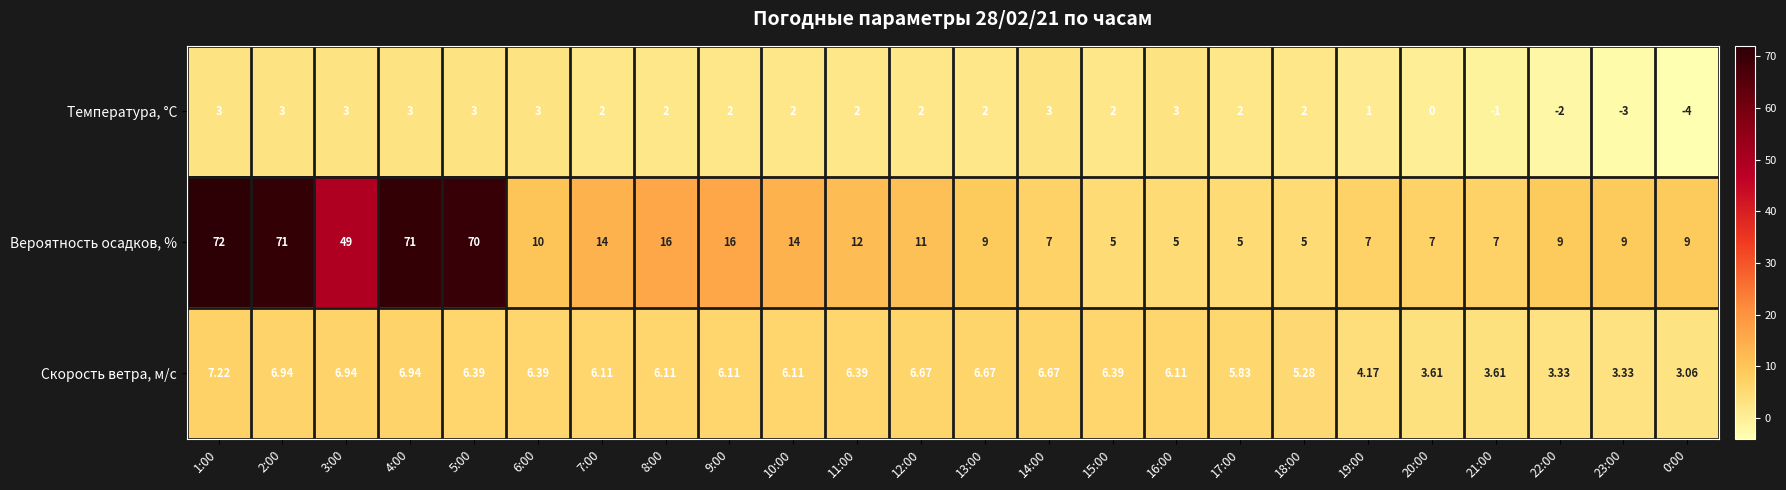

Rank the series by their maximum value, from highest to lowest.

Вероятность осадков, %, Скорость ветра, м/c, Температура, °C